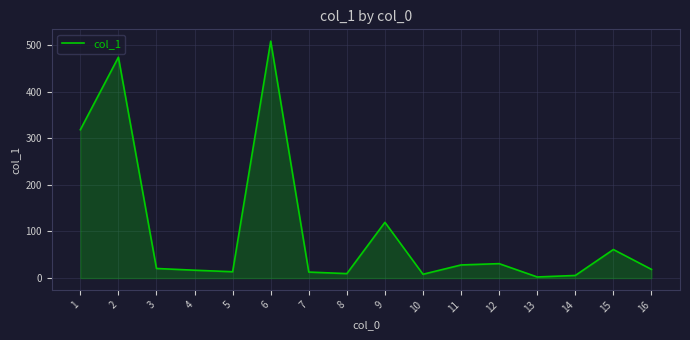

What is the difference between the maximum and minimum values?

506.2